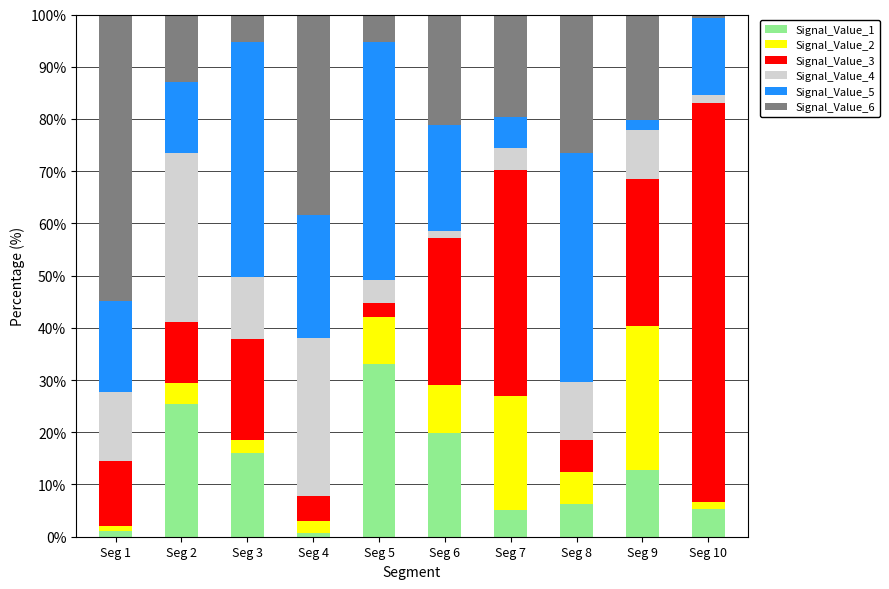

Are the bars horizontal?

No